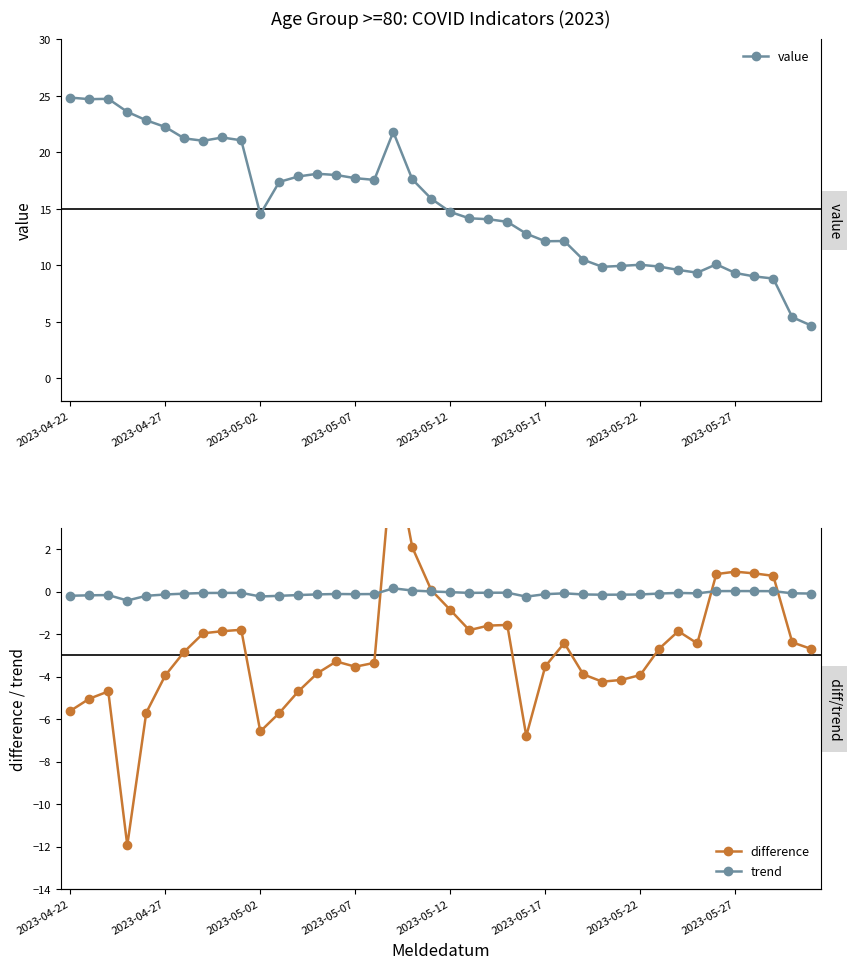

True or false: trend has more than 1 points higher than both neighbors.

True